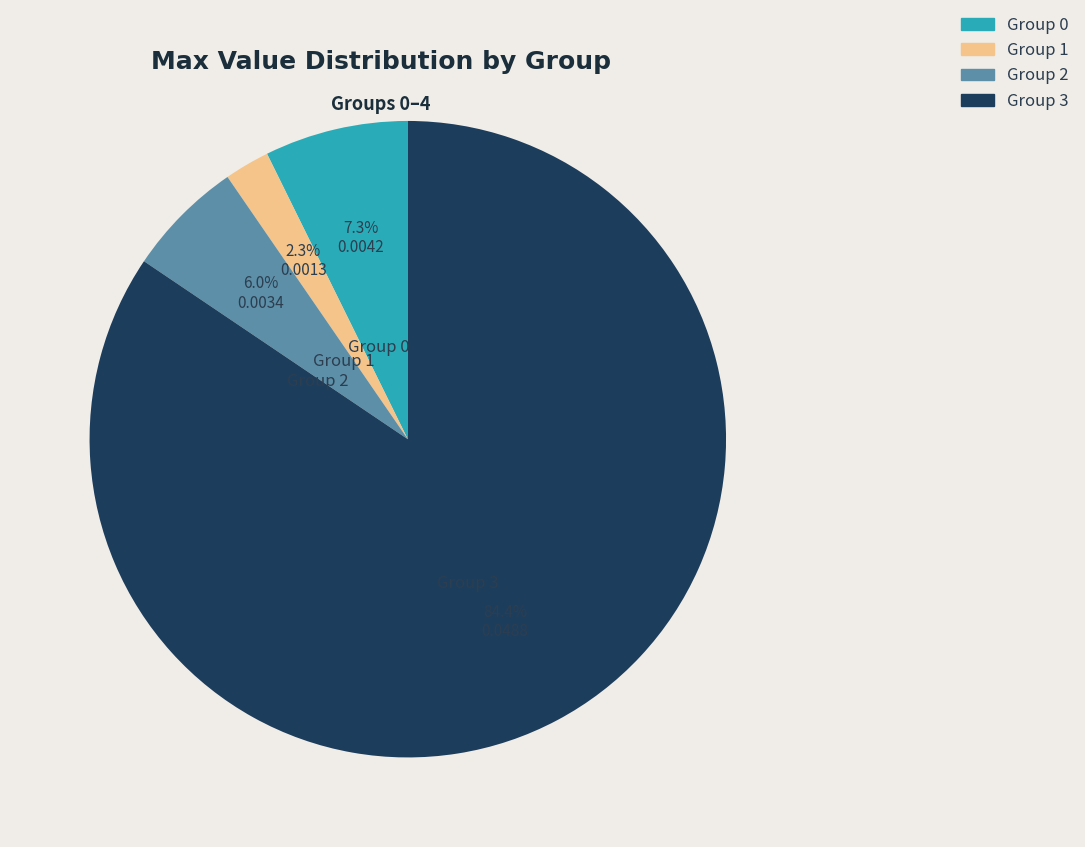

Which category has the biggest portion of the pie?

Group 3